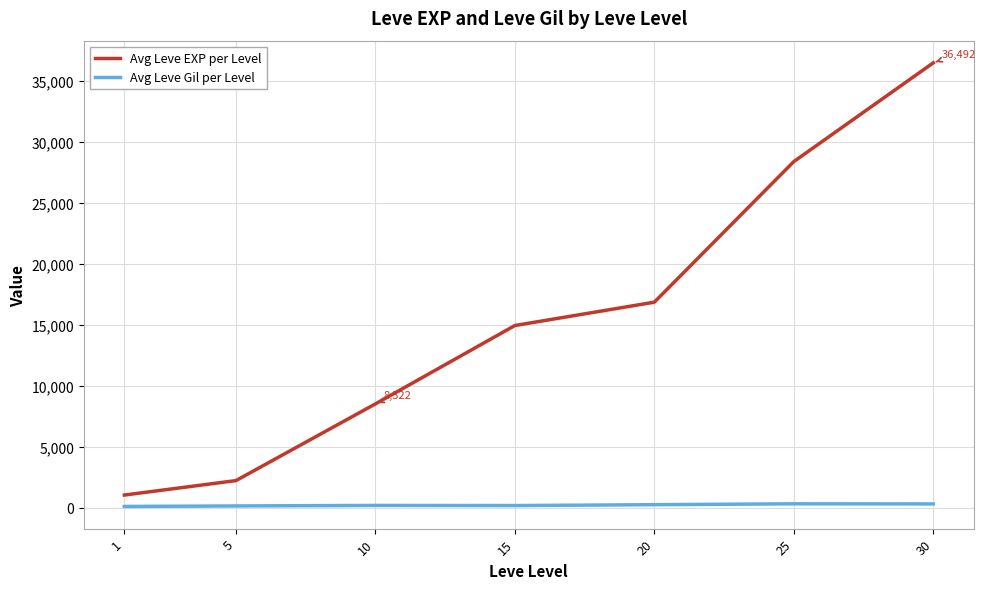

Rank the series at 20 from highest to lowest value.

Avg Leve EXP per Level, Avg Leve Gil per Level